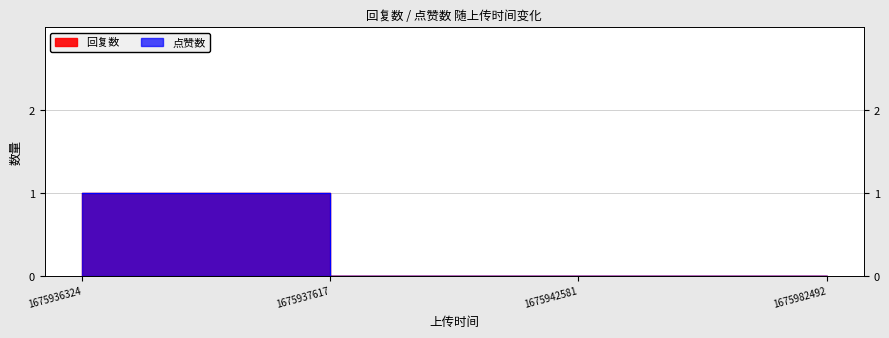

How many distinct data groups are displayed?

2